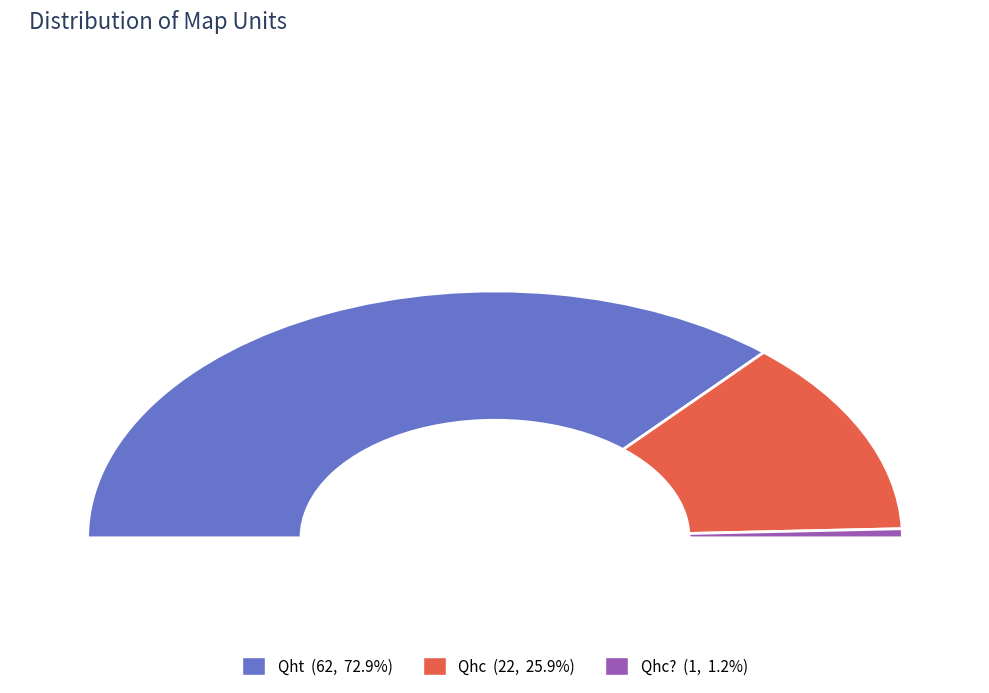

Is there any slice that represents more than half of the pie?

Yes